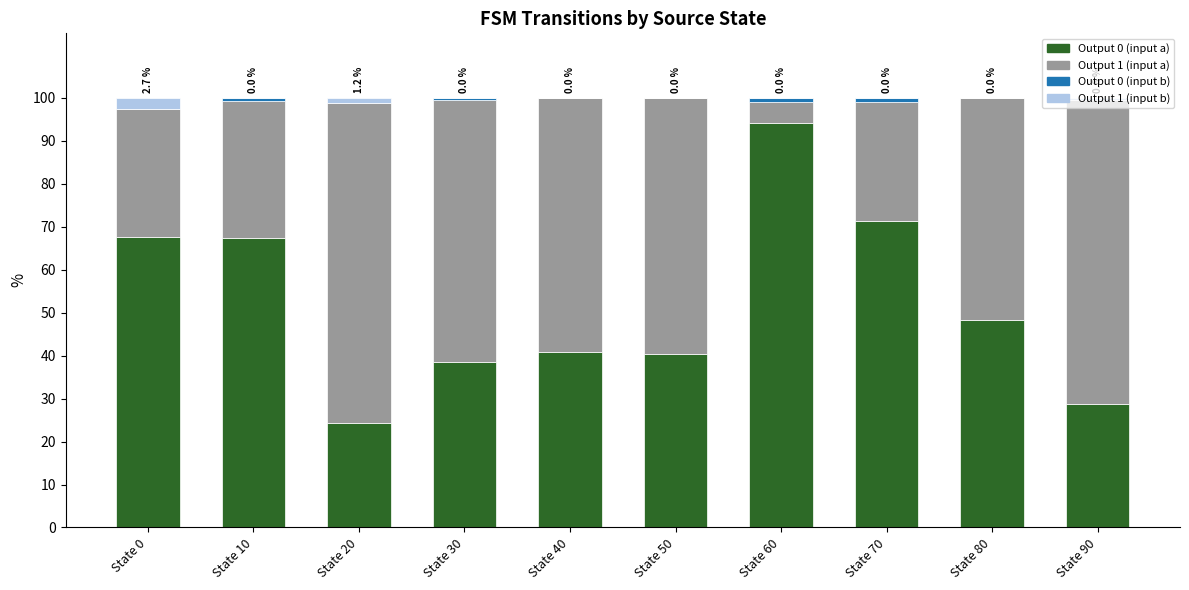

Which category has the highest value in the Output 0 (input a) series?

State 60